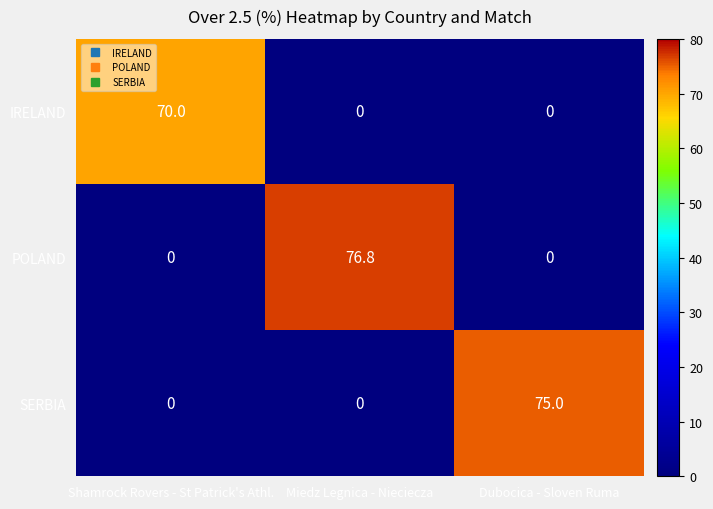

What is the maximum value shown in the chart?

76.8